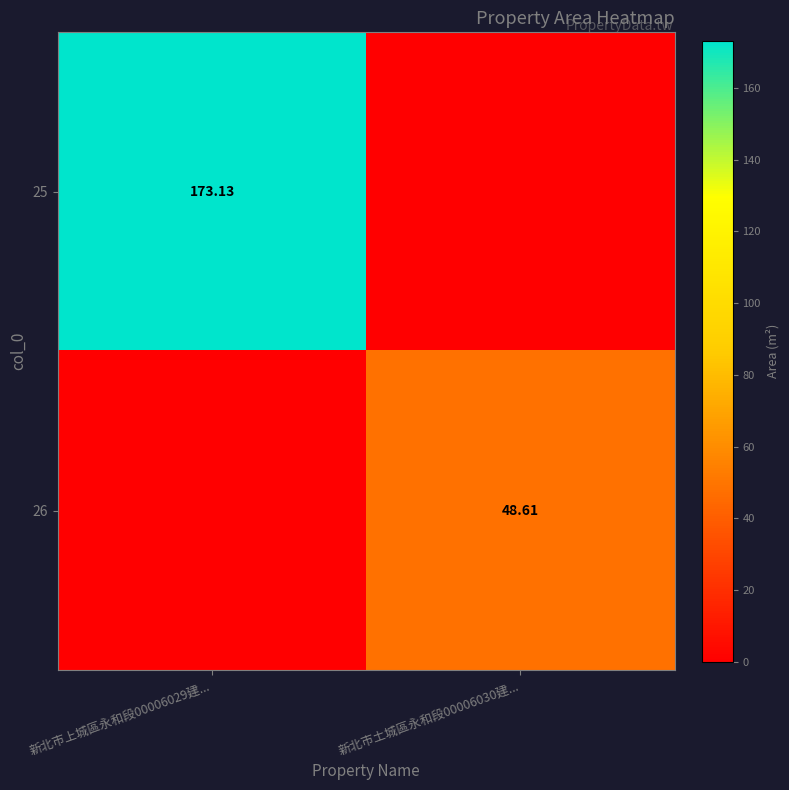

What is the average value of the 25 series?

86.6